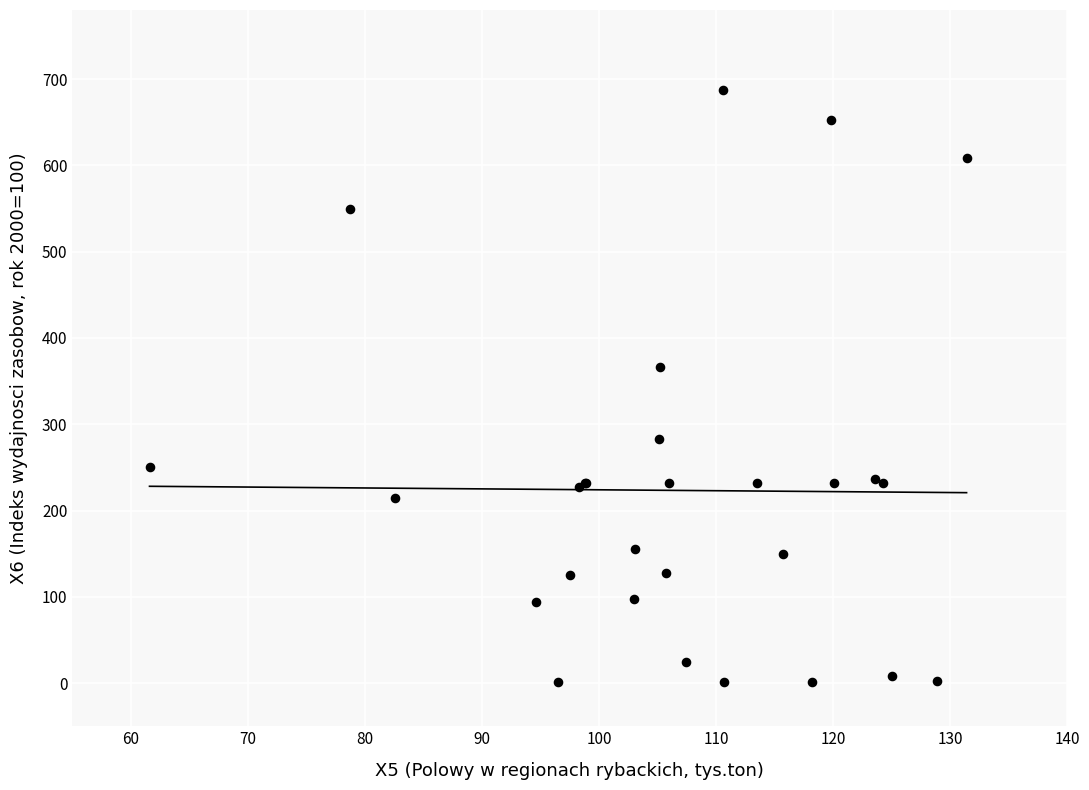

What Y value in the scatter plot is closest to 344?

366.0